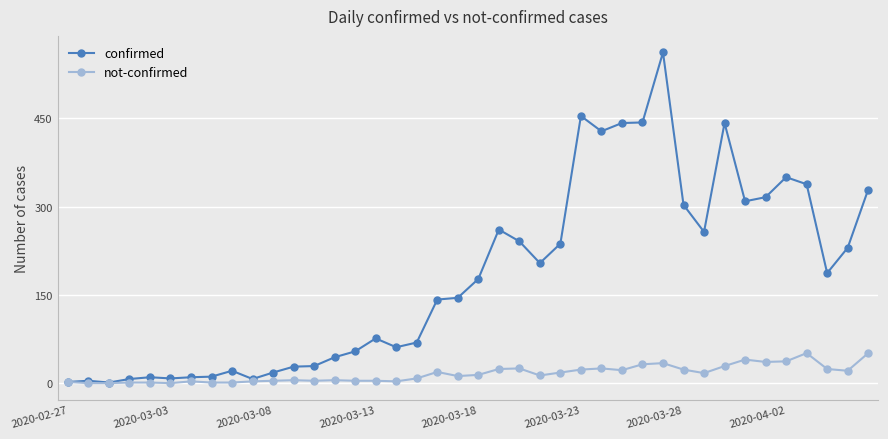

Which series has the widest spread of values?

confirmed